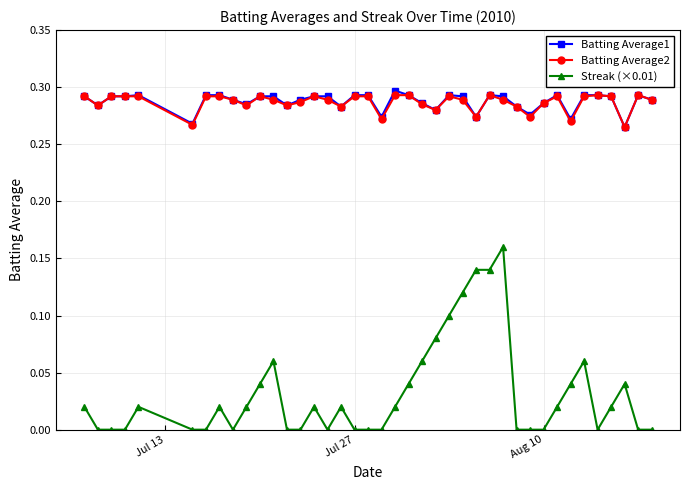

True or false: Streak (×0.01) has more than 0 points higher than both neighbors.

True